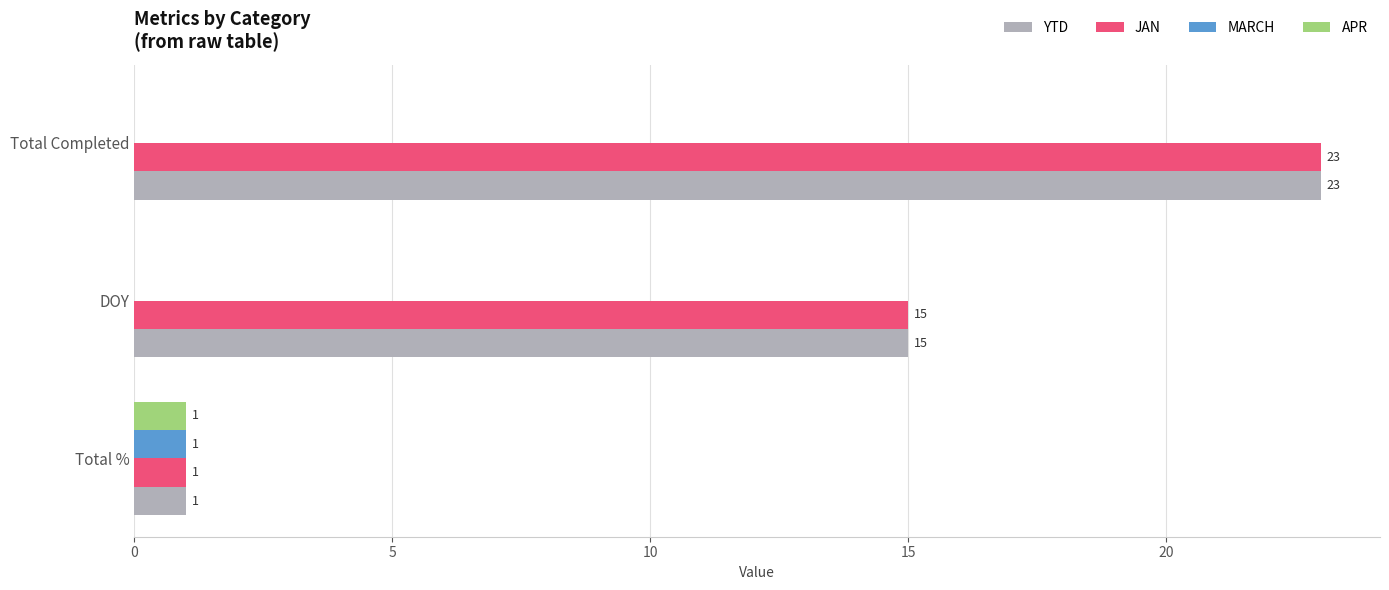

The value of JAN at Total Completed is 23. True or false?

True